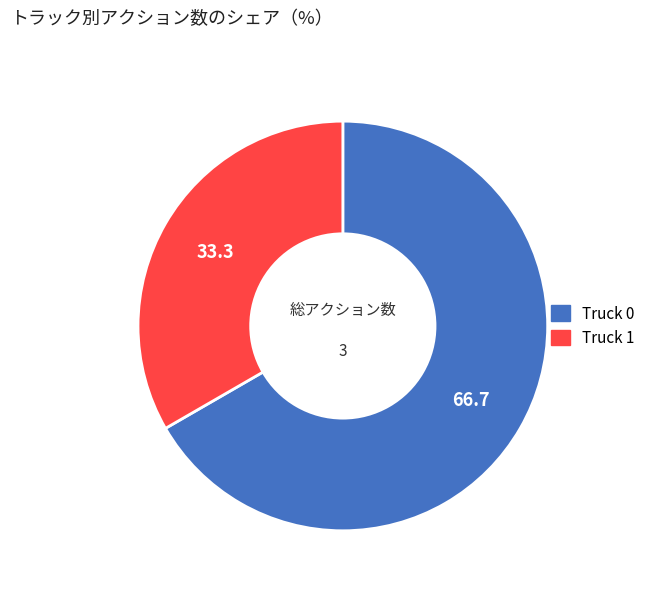

Which slice is the smallest?

Truck 1